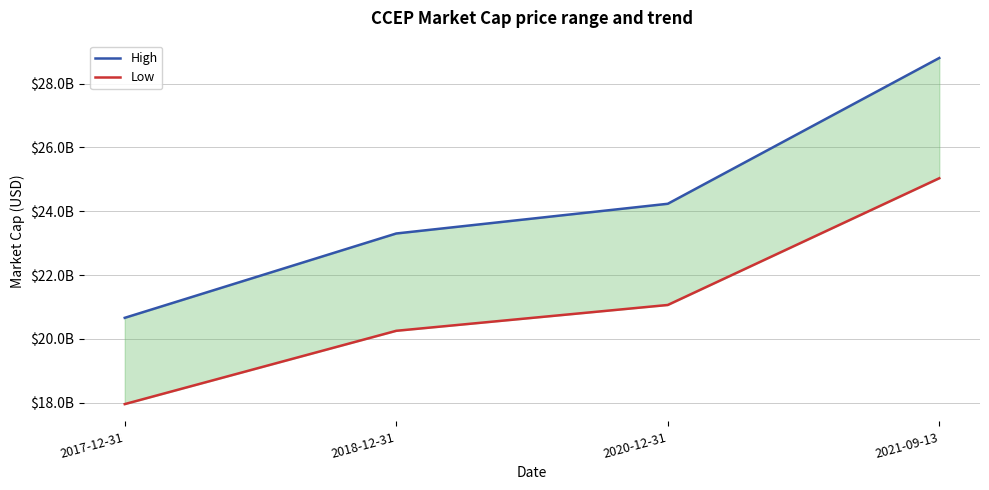

Reading left to right, list all the values displayed in this chart.

High: 2017-12-31=20661700000	2018-12-31=23304600000	2020-12-31=24235500000	2021-09-13=28804400000
Low: 2017-12-31=17958300000	2018-12-31=20255400000	2020-12-31=21064500000	2021-09-13=25035600000